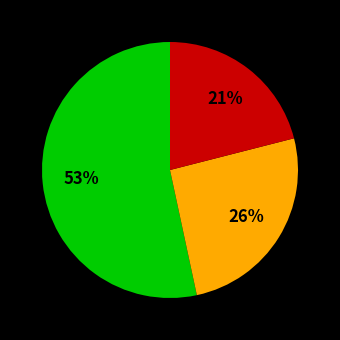

To the nearest percent, what is the difference between the largest and smallest slice percentages?

32%